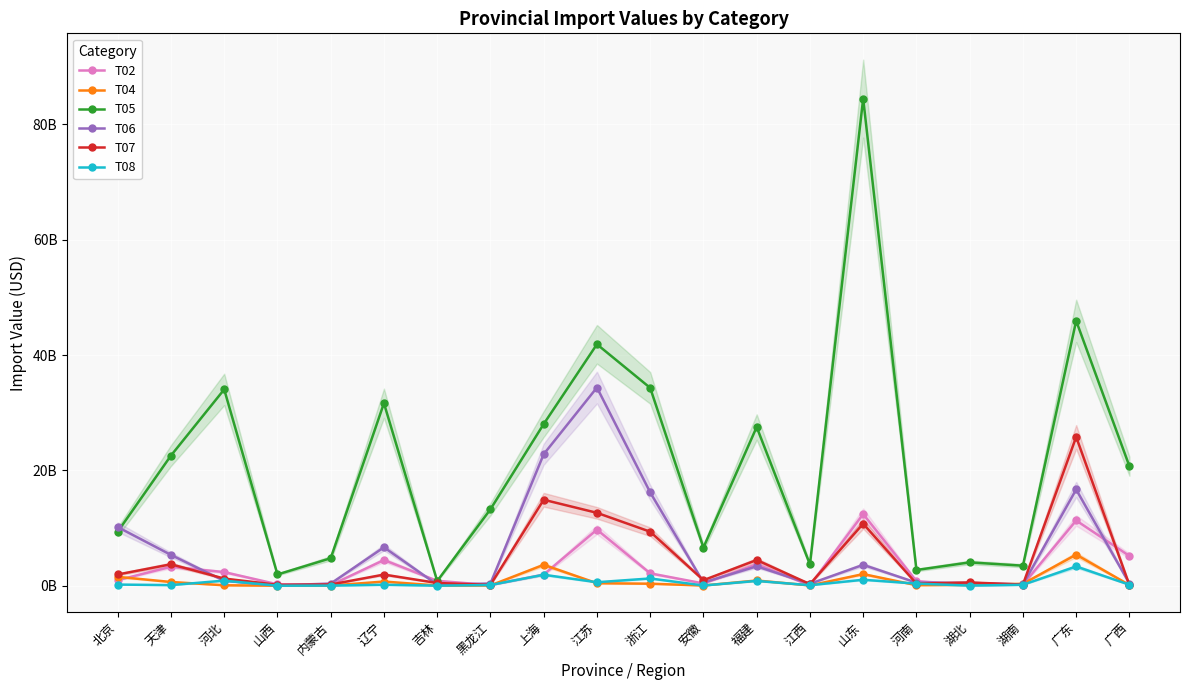

At which category is the sum across all series the highest?

山东